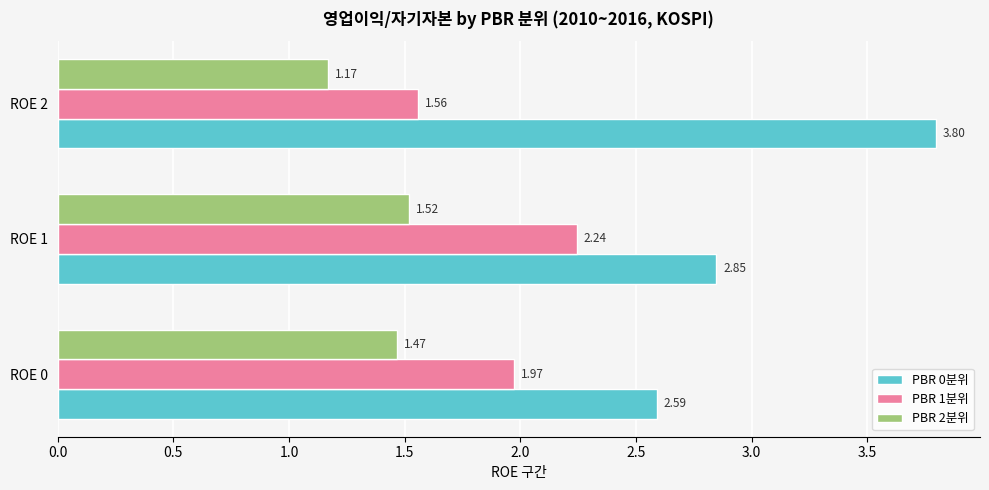

Which series has the largest total across all categories?

PBR 0분위